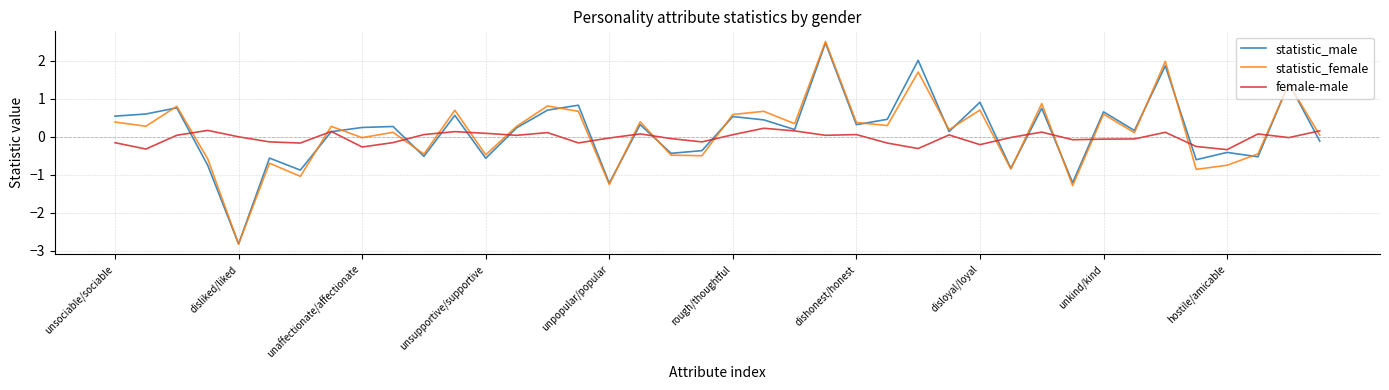

How many times do statistic_female and female-male cross each other?

17